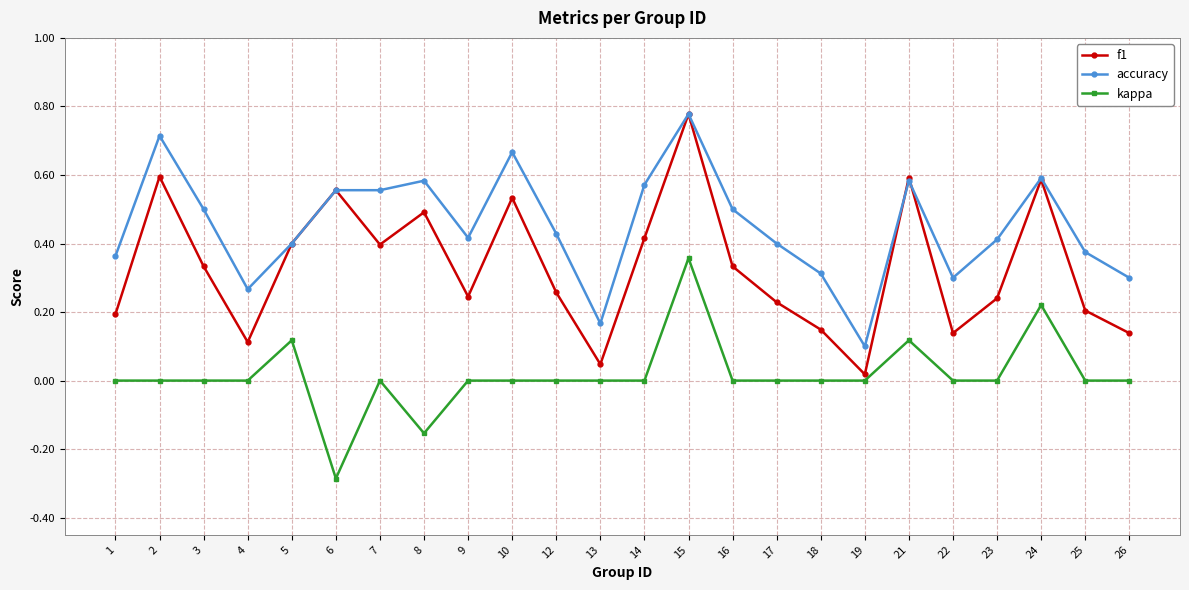

Which label corresponds to the smallest value in the chart?

6